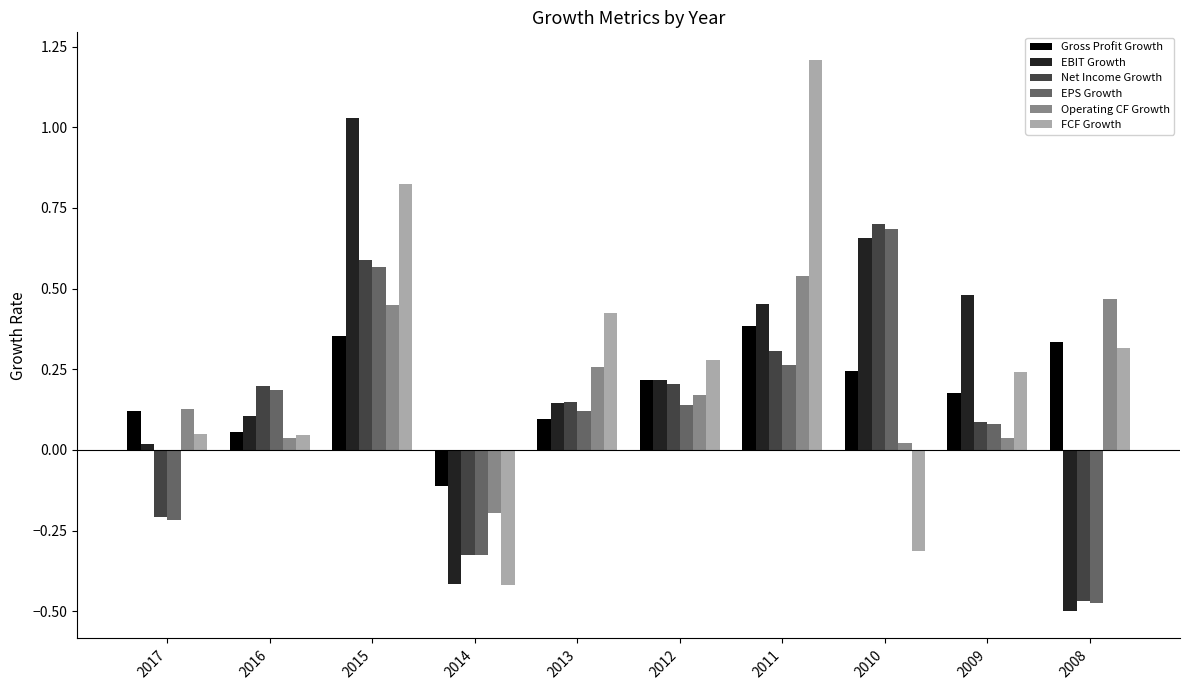

What is the sum of all Gross Profit Growth values?

1.9